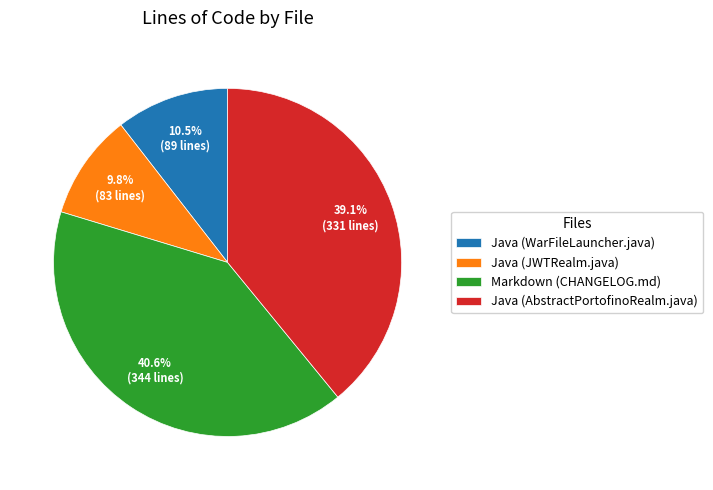

What is the ratio of the value at Java (WarFileLauncher.java) to the value at Java (AbstractPortofinoRealm.java)?

0.3